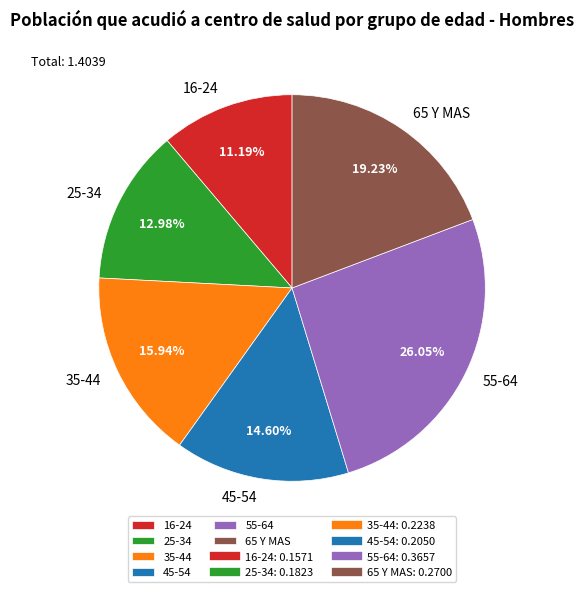

The 65 Y MAS slice represents 10% of the pie. True or false?

False